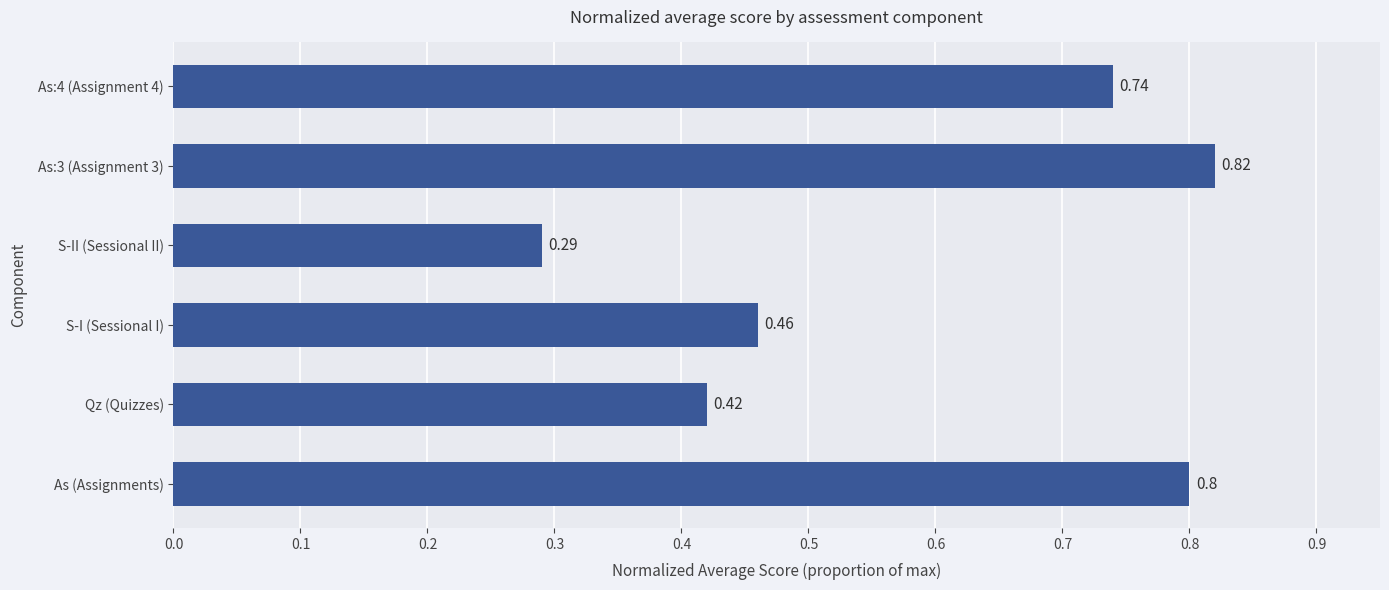

Between Qz (Quizzes) and As:4 (Assignment 4), which is larger?

As:4 (Assignment 4)